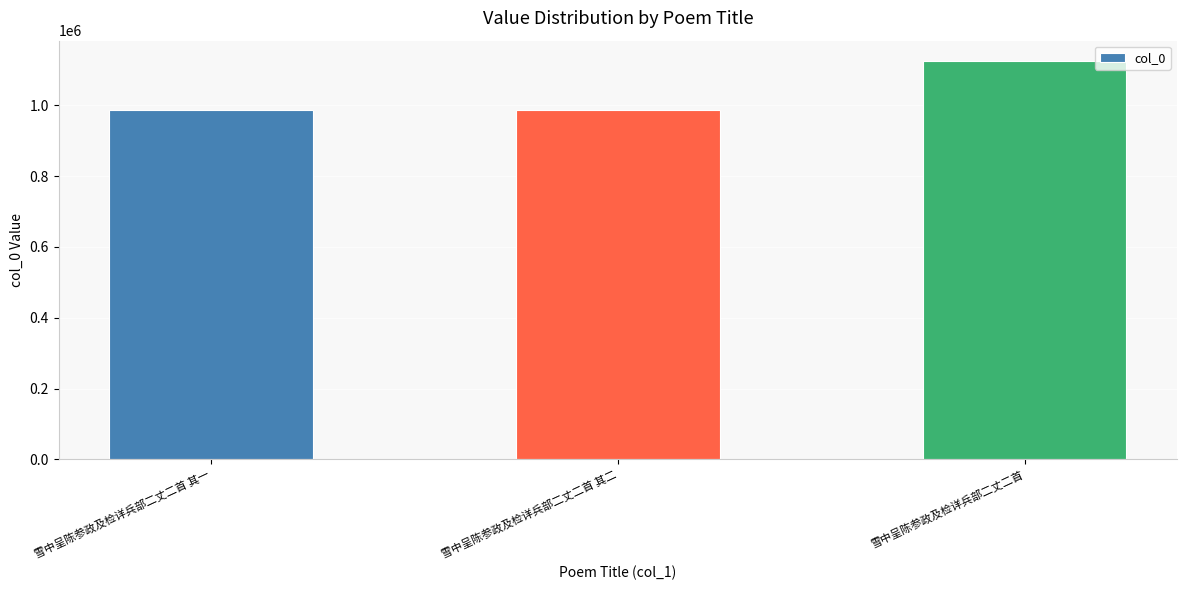

What is the sum of all values?

3097471